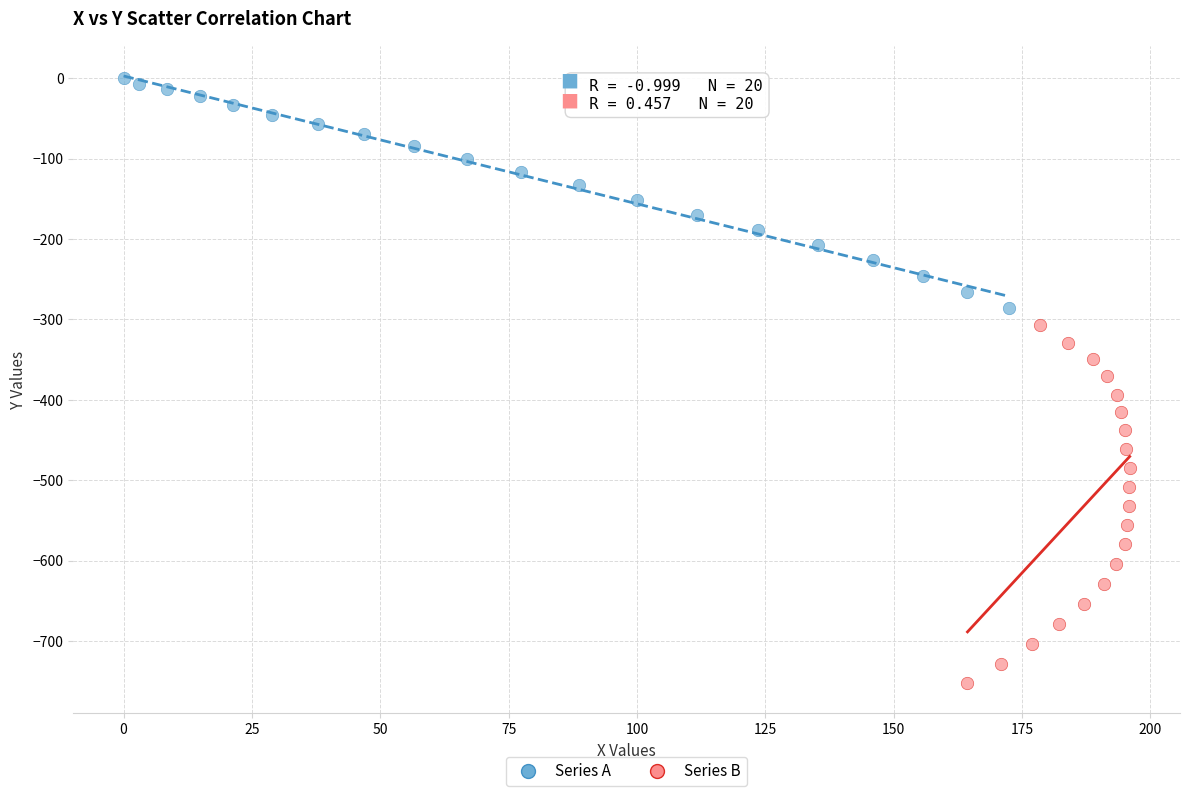

Which series contains the highest Y value?

Series A